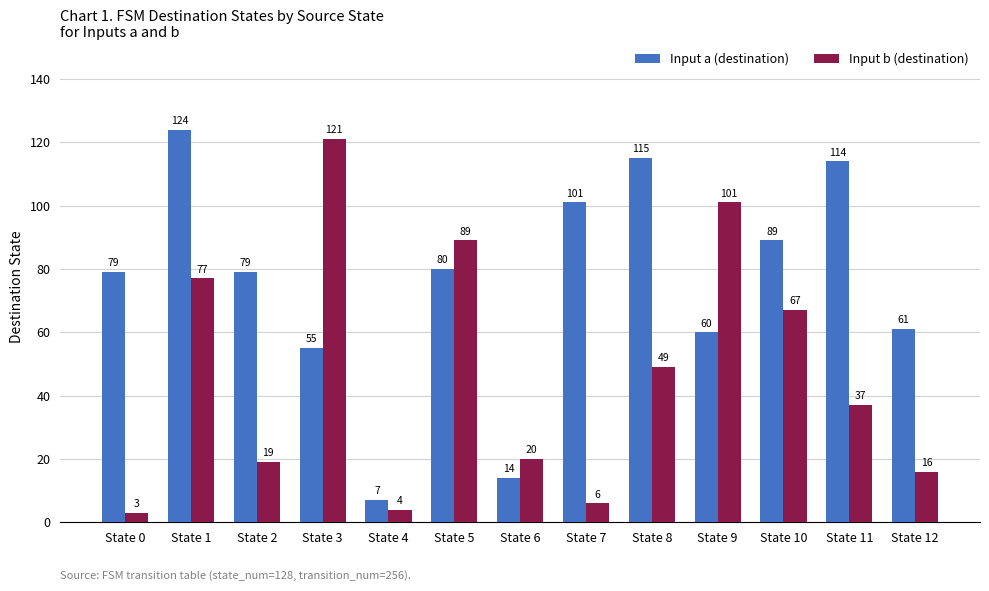

What is the difference between the highest and lowest values at State 8?

66